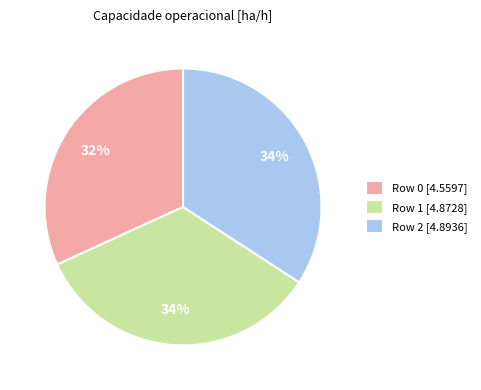

Which has a higher value, Row 0 [4.5597] or Row 2 [4.8936]?

Row 2 [4.8936]